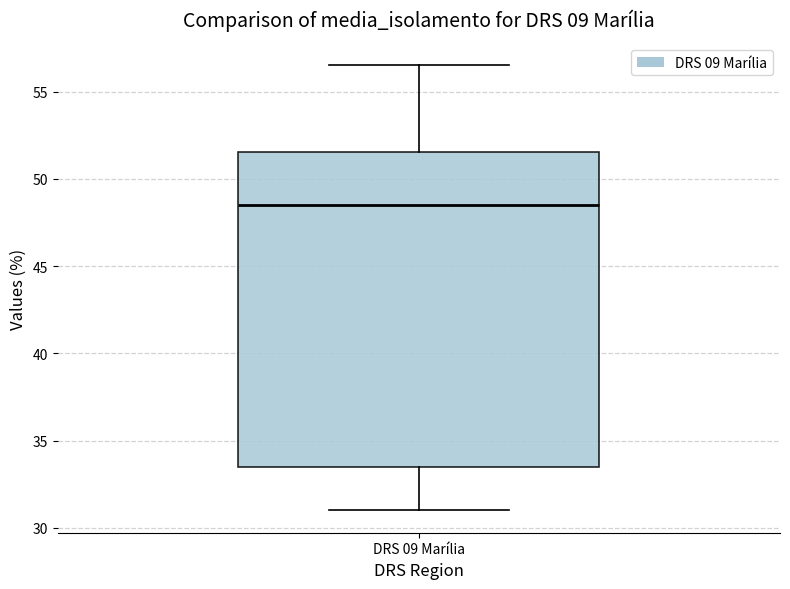

Read this box plot against the y-axis: the position of the median line, the range covered by the box, and the ends of both whiskers. The values are not printed on the chart, so give them approximately, as read against the axis.

median 48.5, box 33.5 to 51.5, whiskers 31.0 to 56.5